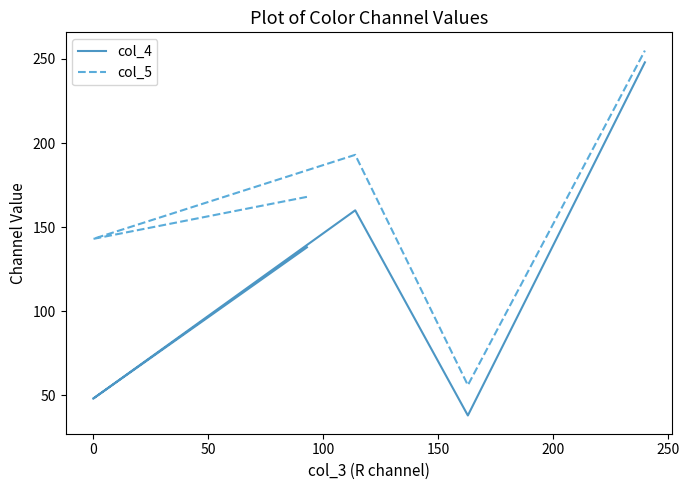

True or false: col_5 and col_4 cross at least once.

False